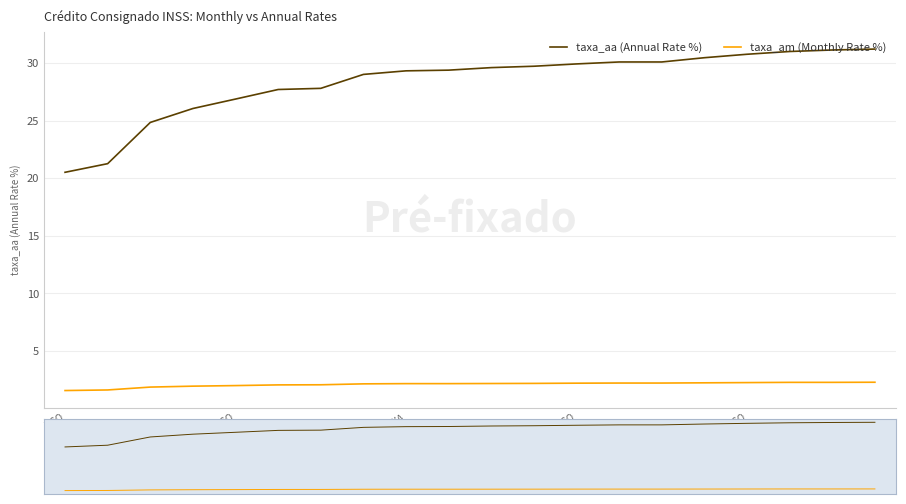

The taxa_am (Monthly Rate %) series shows 1.6 at BCO. True or false?

True